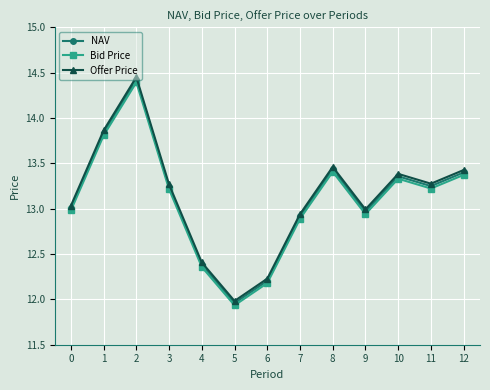

At which category does Bid Price reach its first local peak?

2